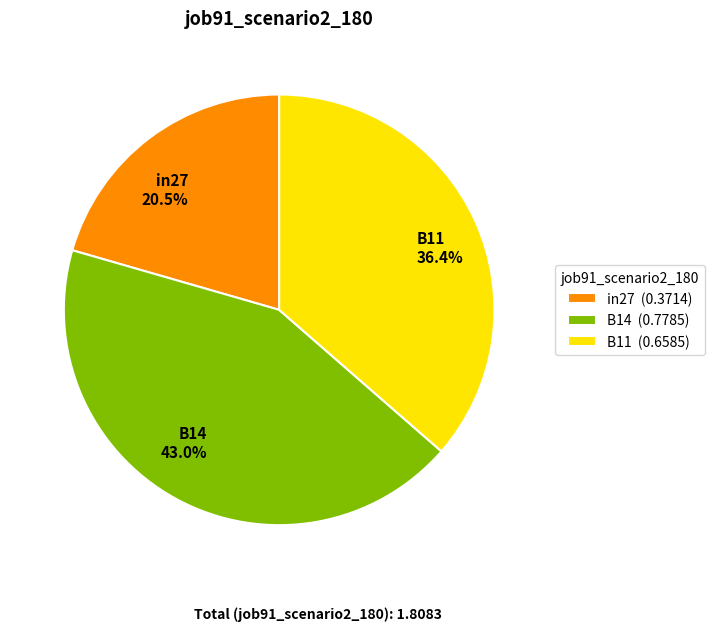

To the nearest percent, what percentage of the pie is B14?

43%